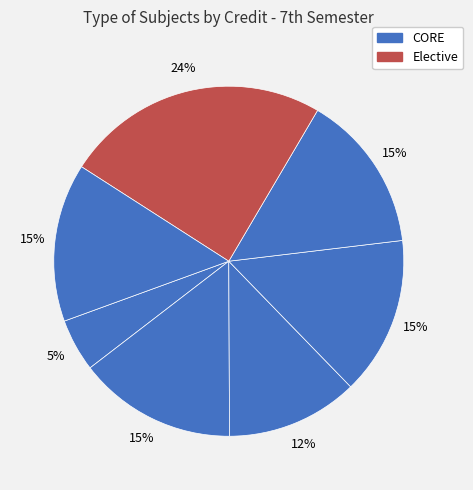

How many segments does this pie chart have?

7